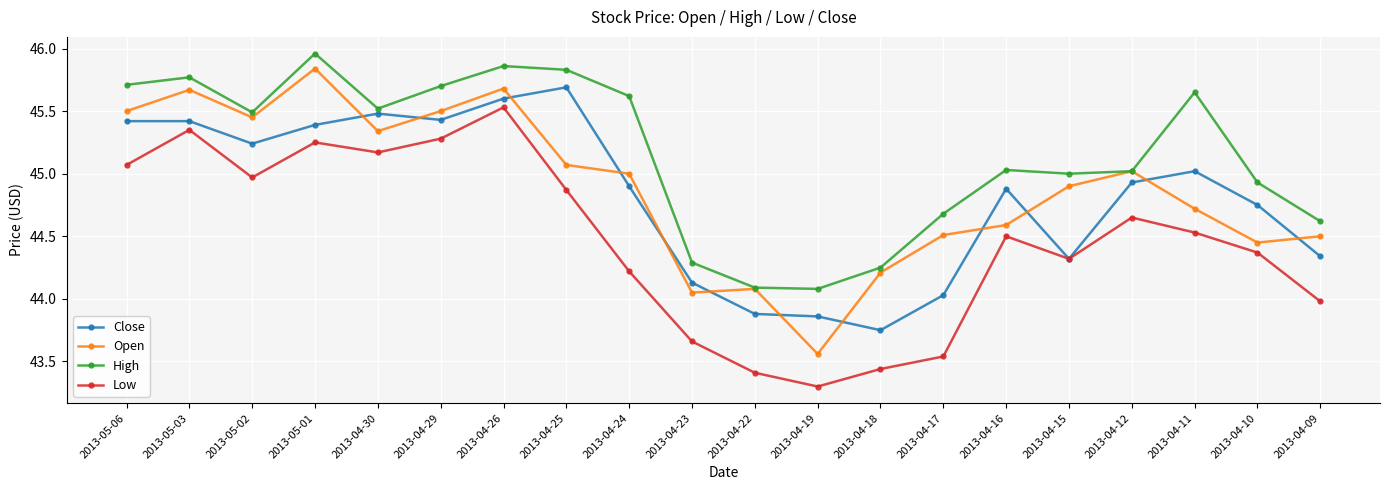

True or false: Open has more than 0 interior local peaks.

True